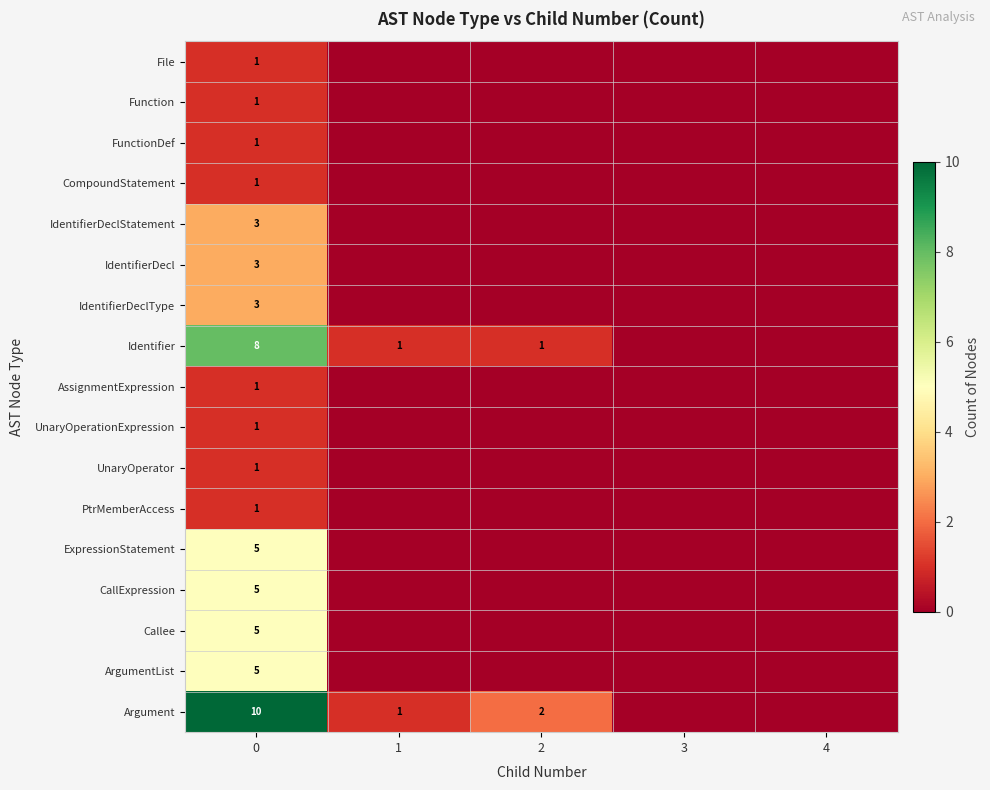

How many data points does each series have?

5